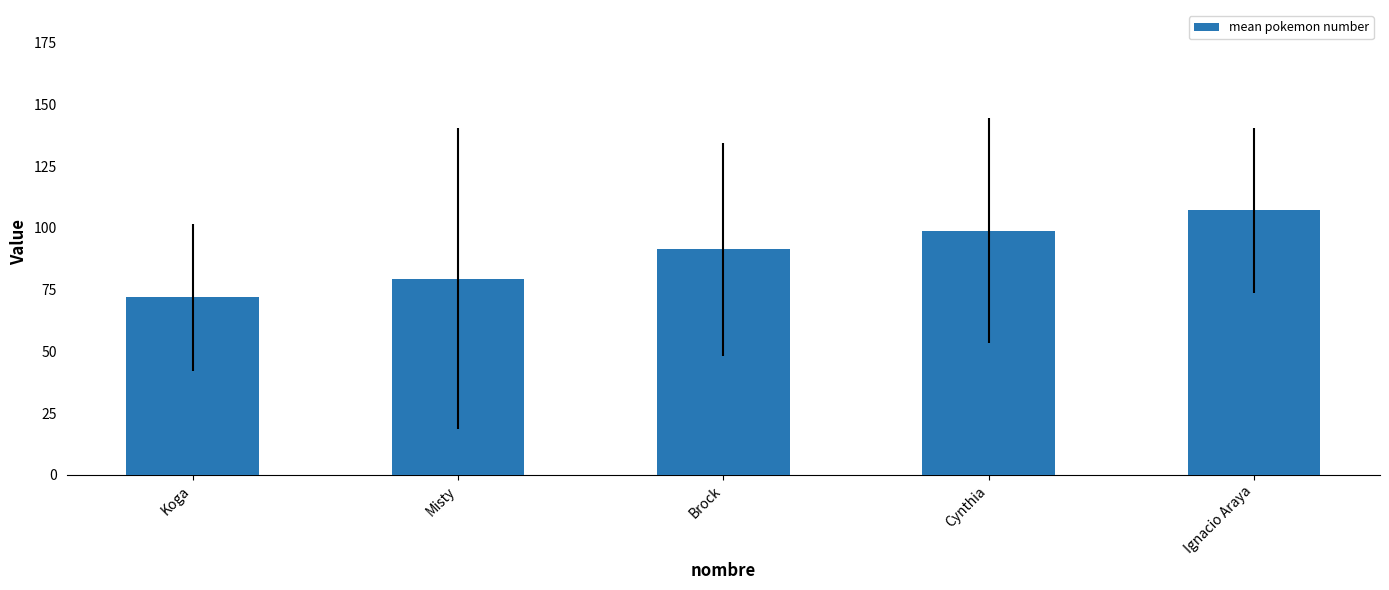

The value at Brock is 21.9. True or false?

False